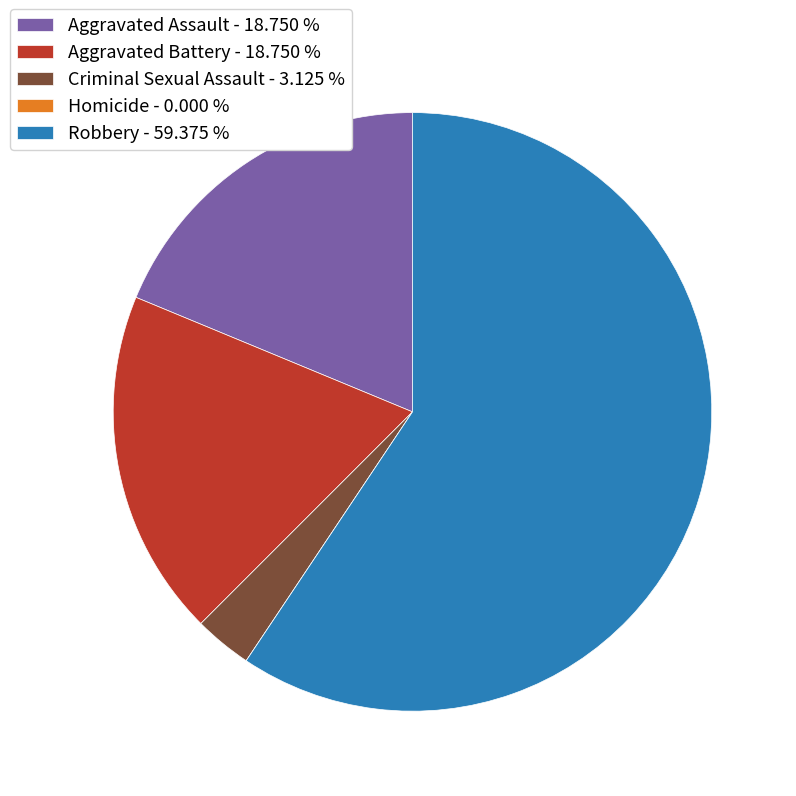

Which has a higher value, Aggravated Battery - 18.750 % or Criminal Sexual Assault - 3.125 %?

Aggravated Battery - 18.750 %